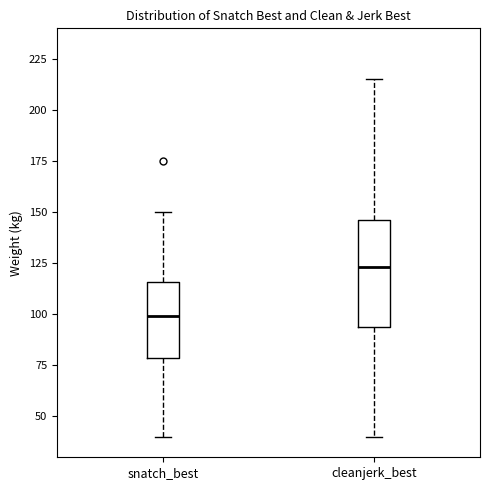

Which box is the tallest, from its lower edge to its upper edge?

cleanjerk_best